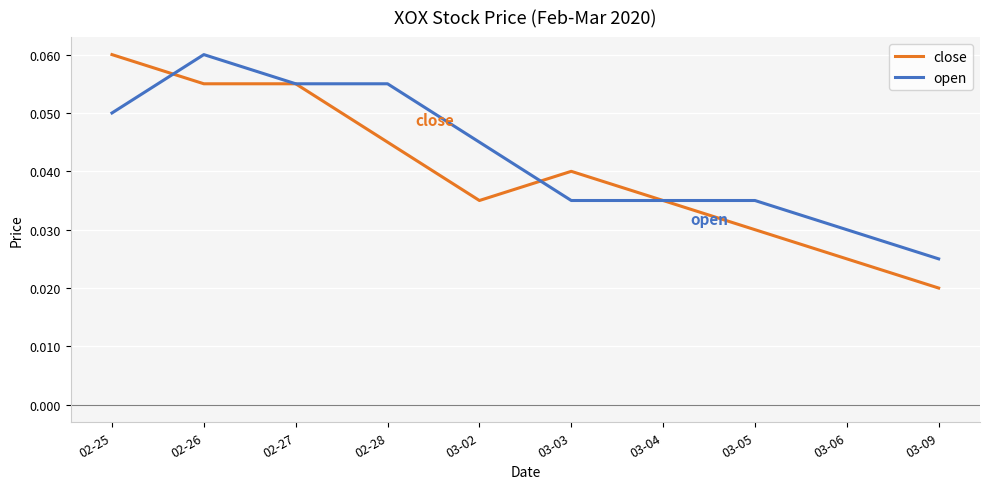

At 03-06, list the series in order from largest to smallest.

open, close